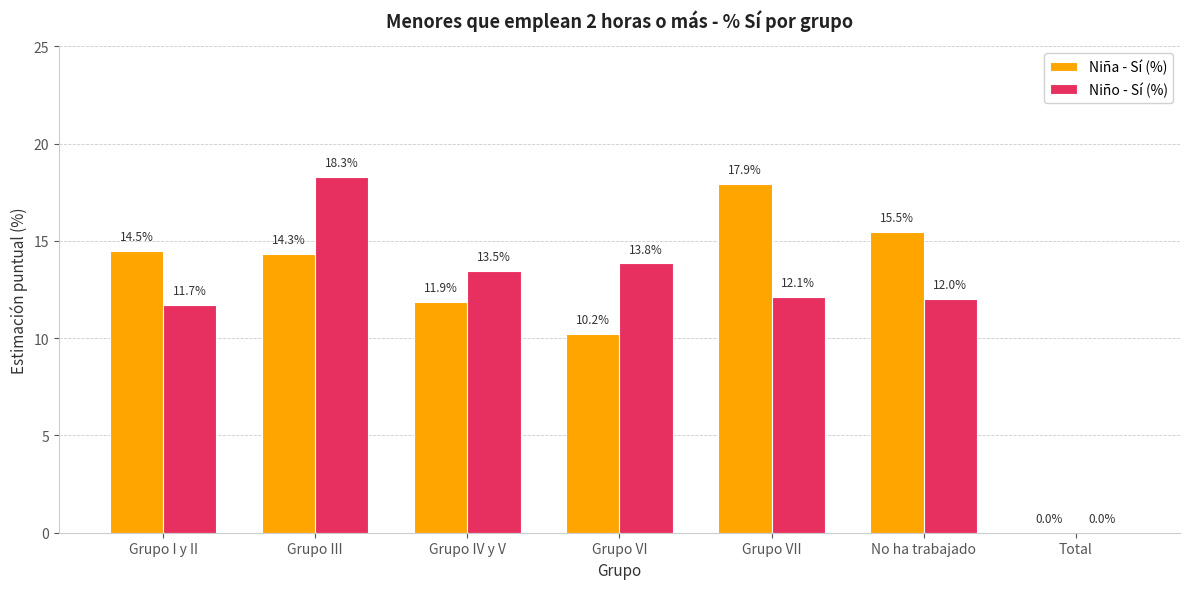

Does the chart contain stacked bars?

No